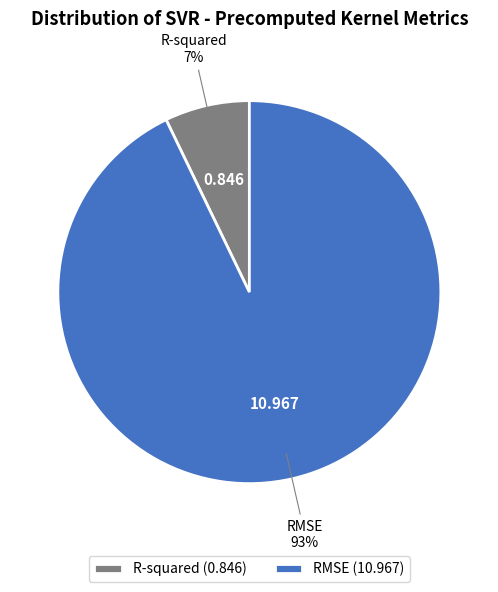

How many slices are in this pie chart?

2